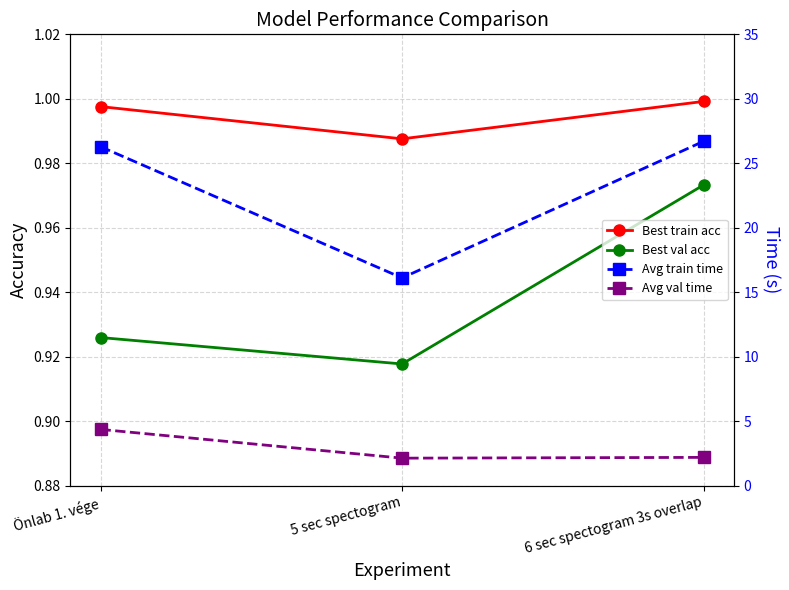

Which series changed the most between Önlab 1. vége and 6 sec spectogram 3s overlap?

Avg val time